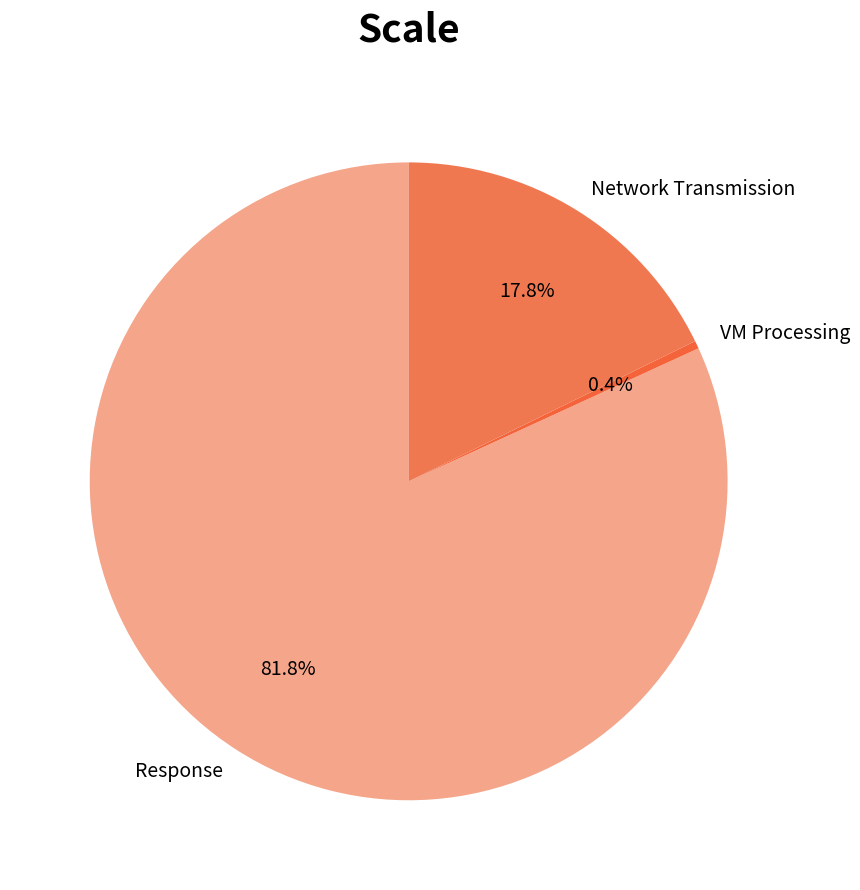

Which category has the biggest portion of the pie?

Response